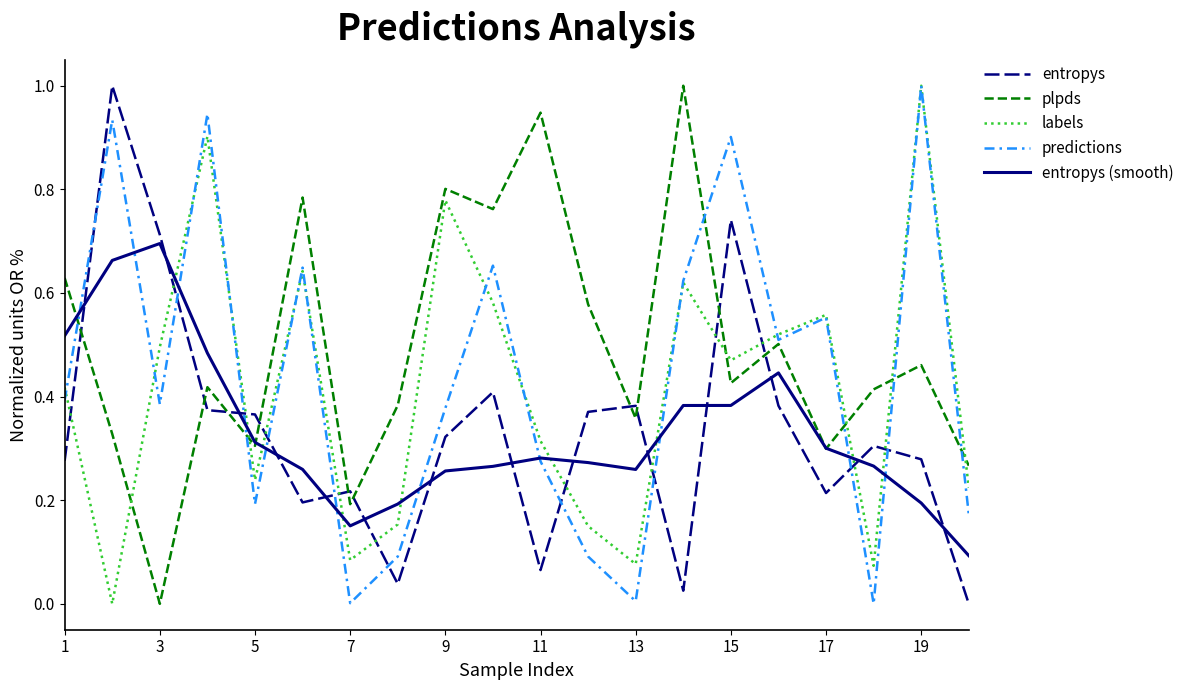

Which series has the largest total across all categories?

plpds